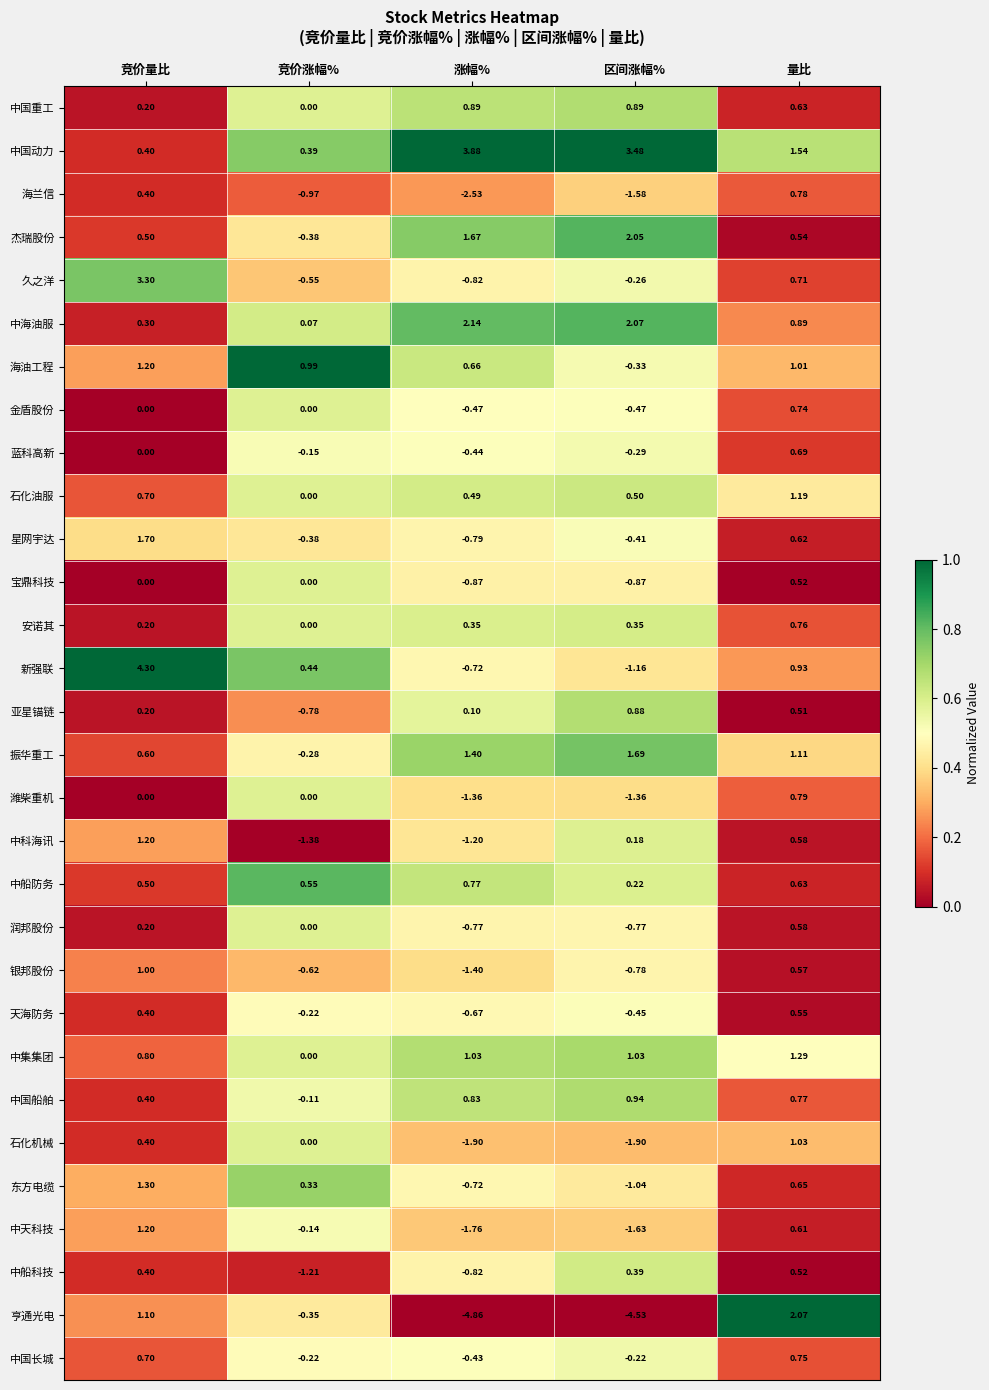

At which label does 中国长城 first exceed 0?

竞价量比